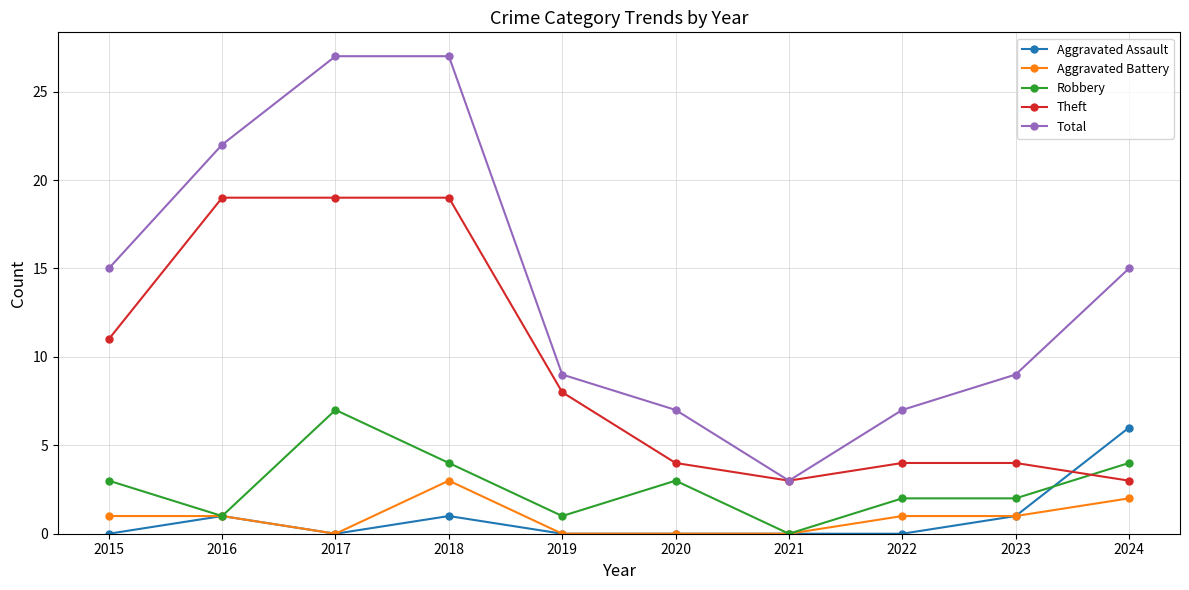

Which series changed the most between 2020 and 2024?

Total